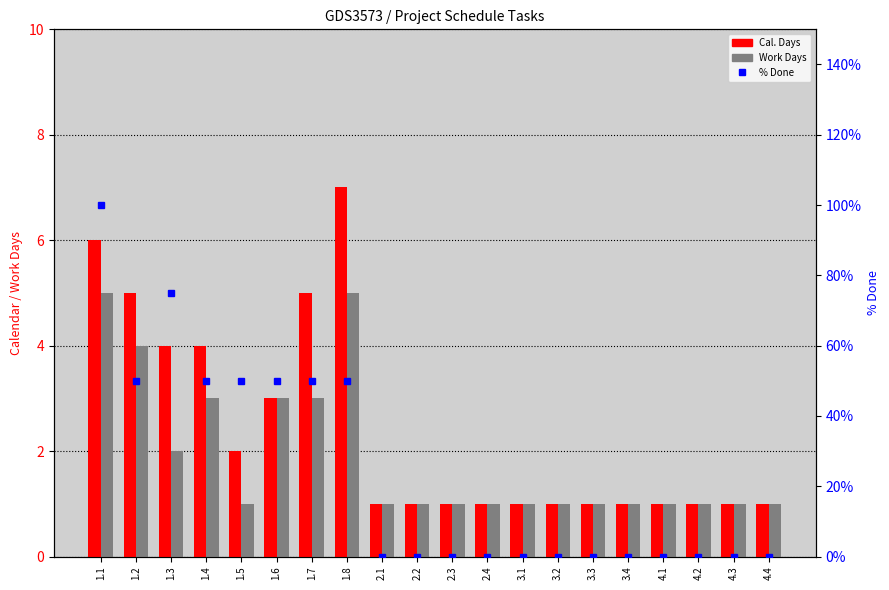

How many data points in Work Days are above 1?

7